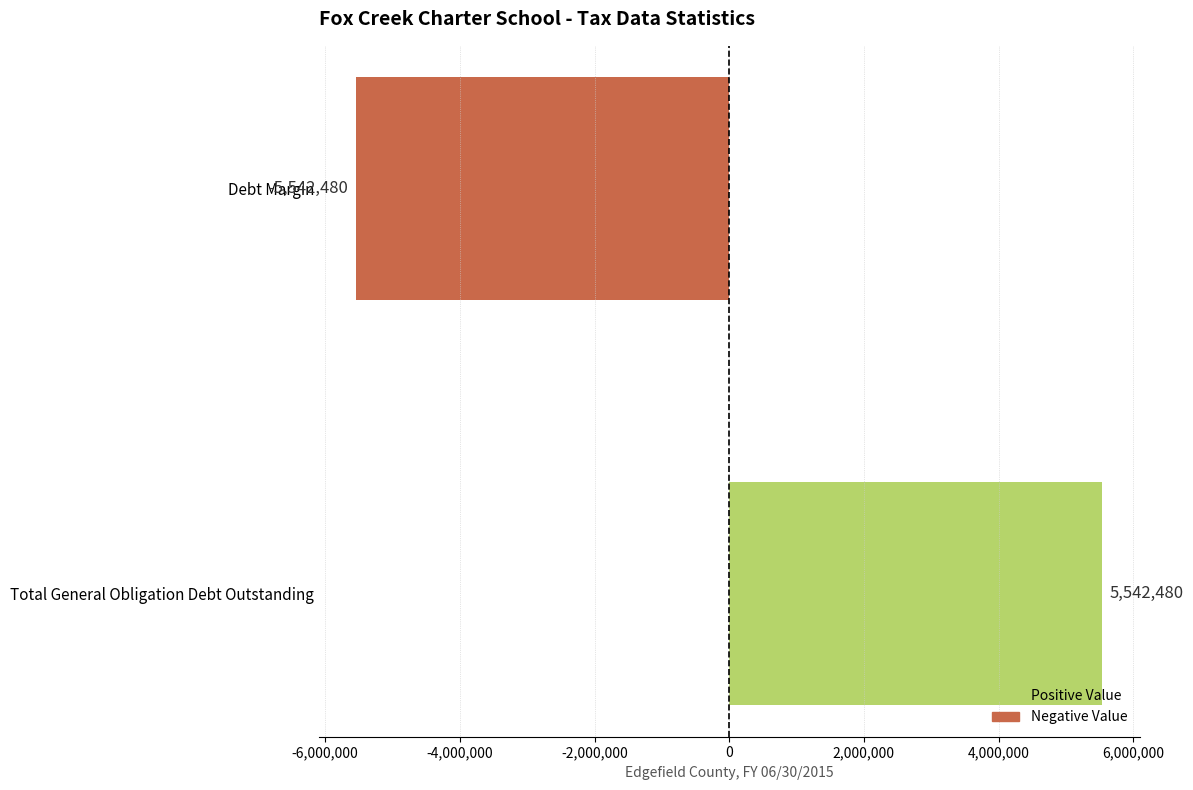

Reading bottom to top, transcribe all the data shown in this chart.

5542480	-5542480